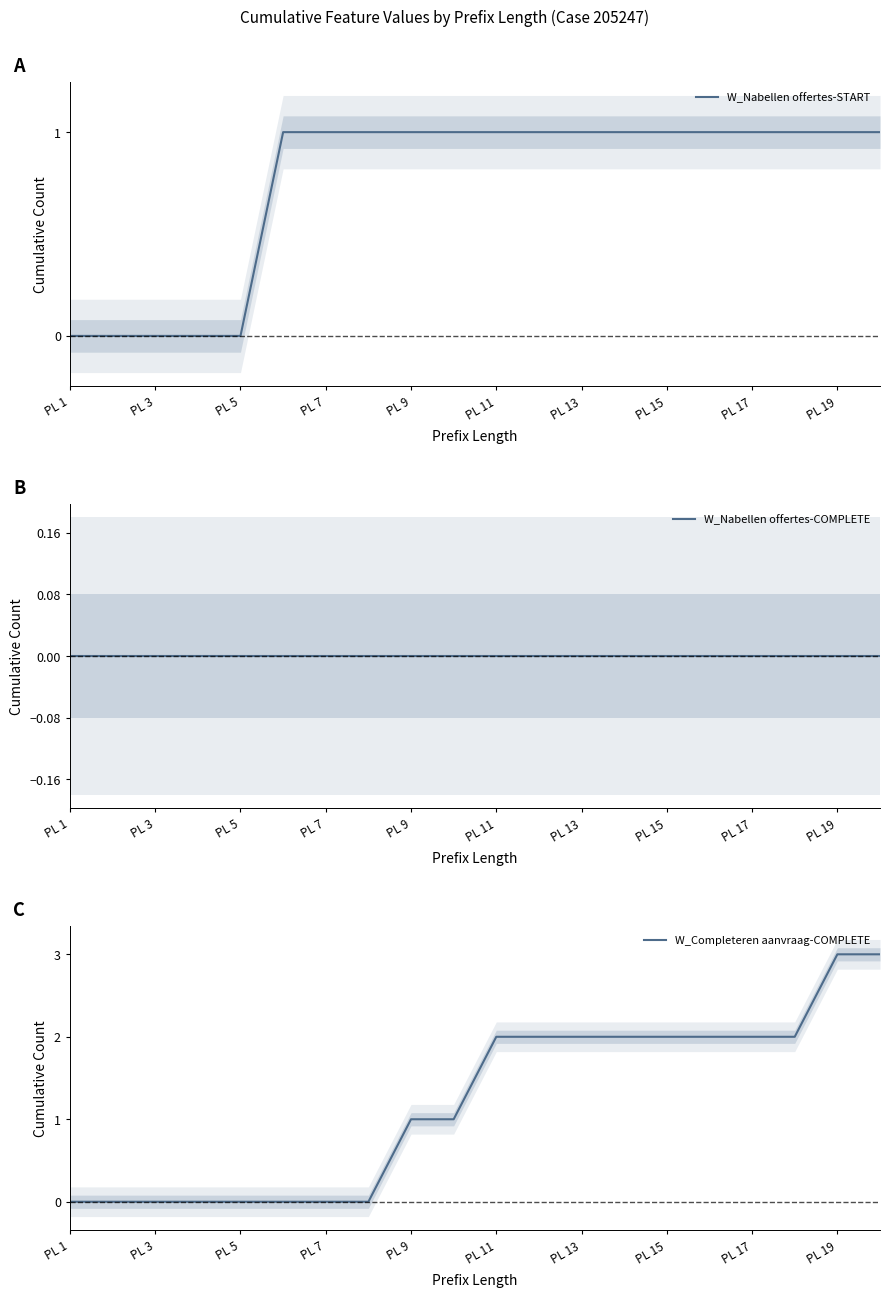

How many W_Nabellen offertes-START values are between 1 and 2?

15